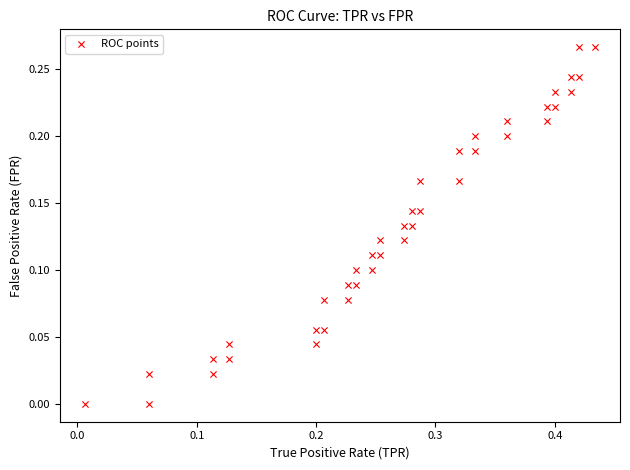

What is the range of X values (max minus min)?

0.4